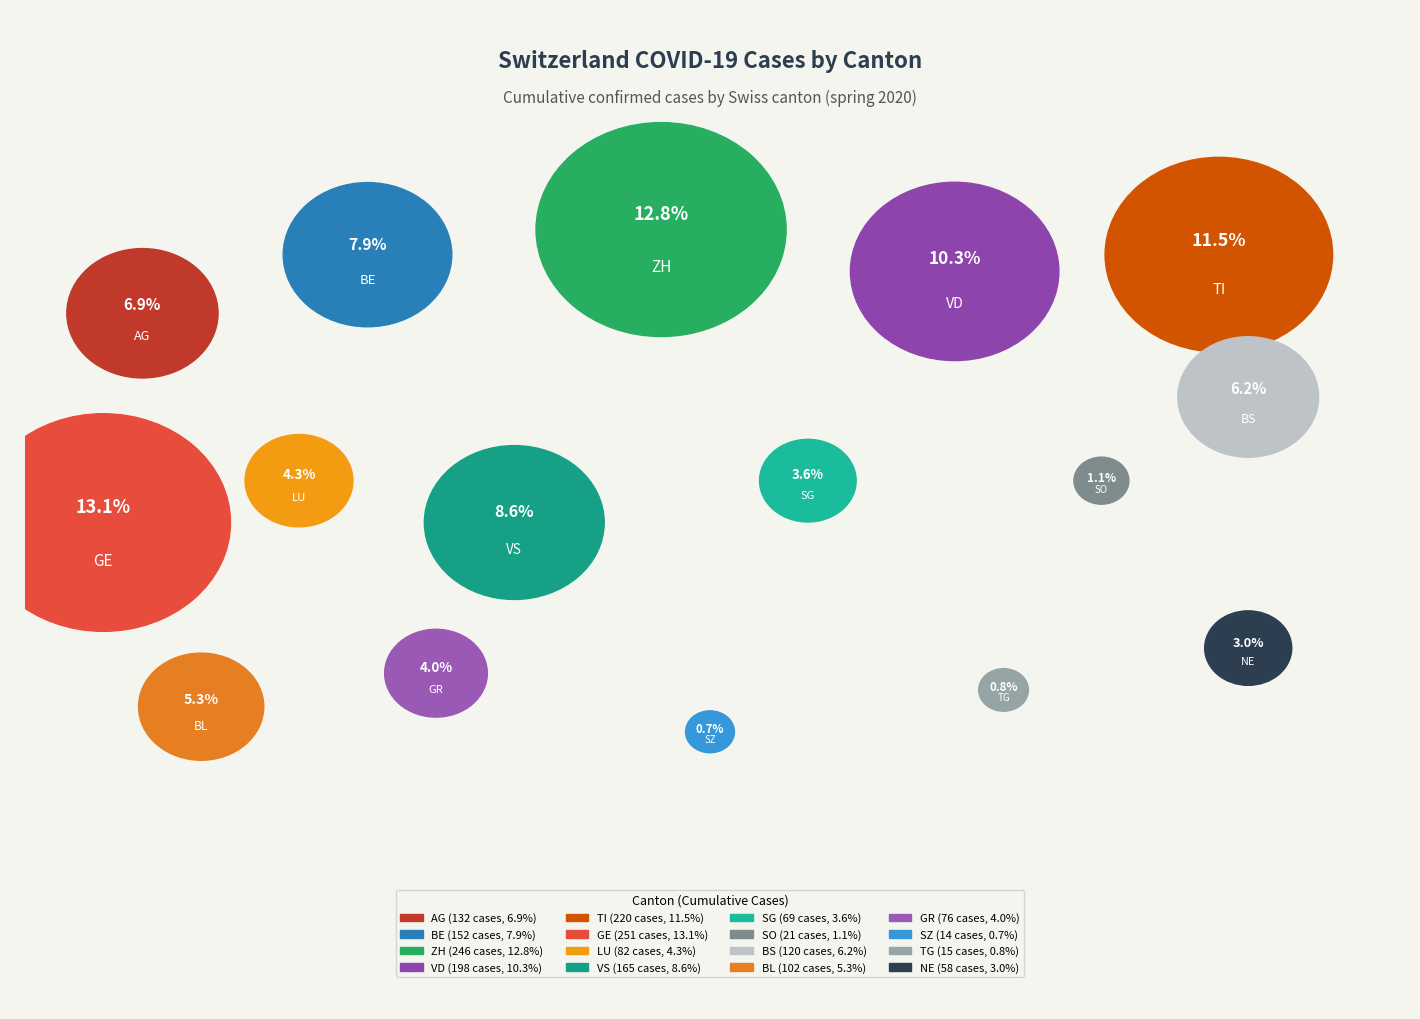

How many segments does this pie chart have?

16